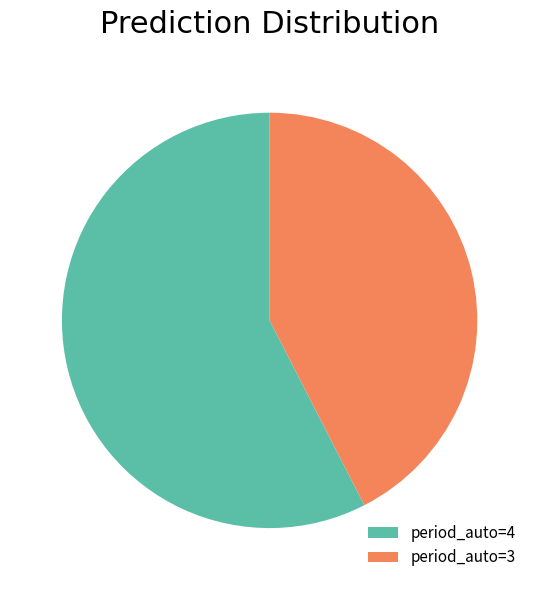

Which slice is the smallest?

period_auto=3